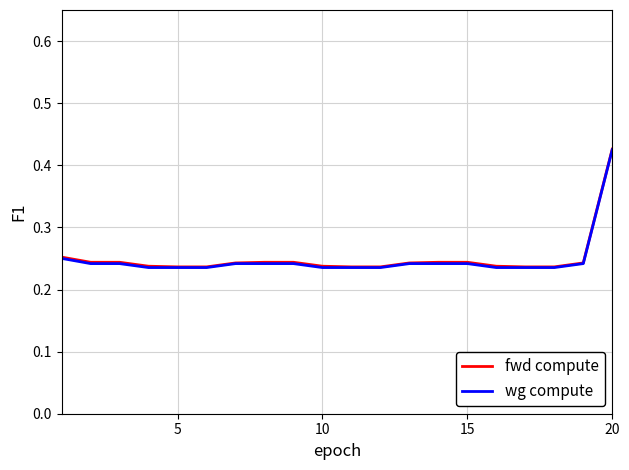

Which series has the largest range (max minus min)?

wg compute